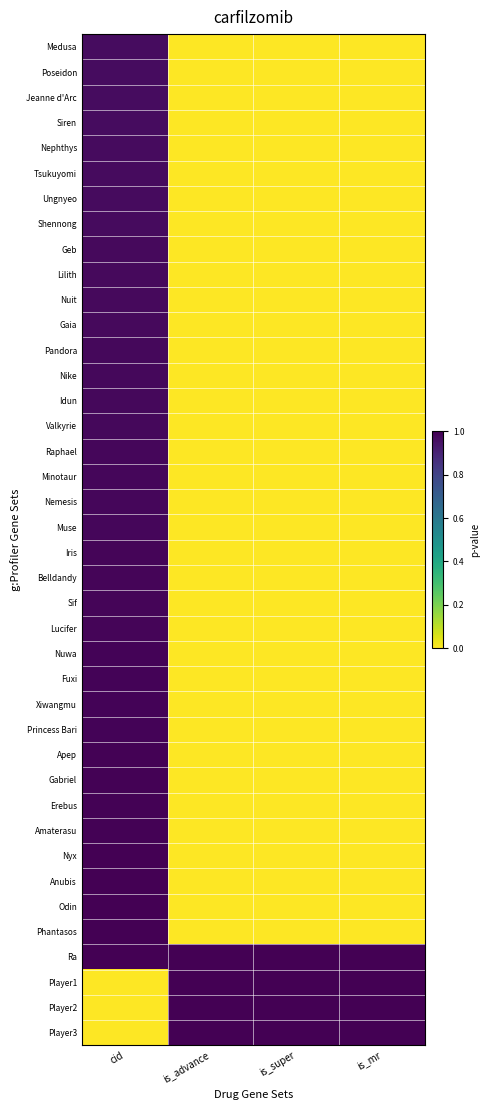

At is_super, list the series in order from largest to smallest.

Ra, Player1, Player2, Player3, Medusa, Poseidon, Jeanne d'Arc, Siren, Nephthys, Tsukuyomi, Ungnyeo, Shennong, Geb, Lilith, Nuit, Gaia, Pandora, Nike, Idun, Valkyrie, Raphael, Minotaur, Nemesis, Muse, Iris, Belldandy, Sif, Lucifer, Nuwa, Fuxi, Xiwangmu, Princess Bari, Apep, Gabriel, Erebus, Amaterasu, Nyx, Anubis, Odin, Phantasos